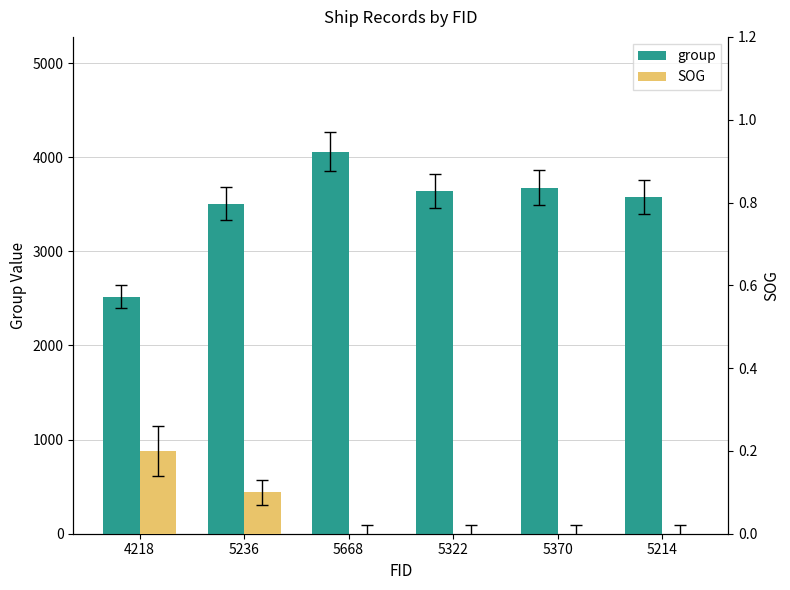

Which series has the widest spread of values?

group